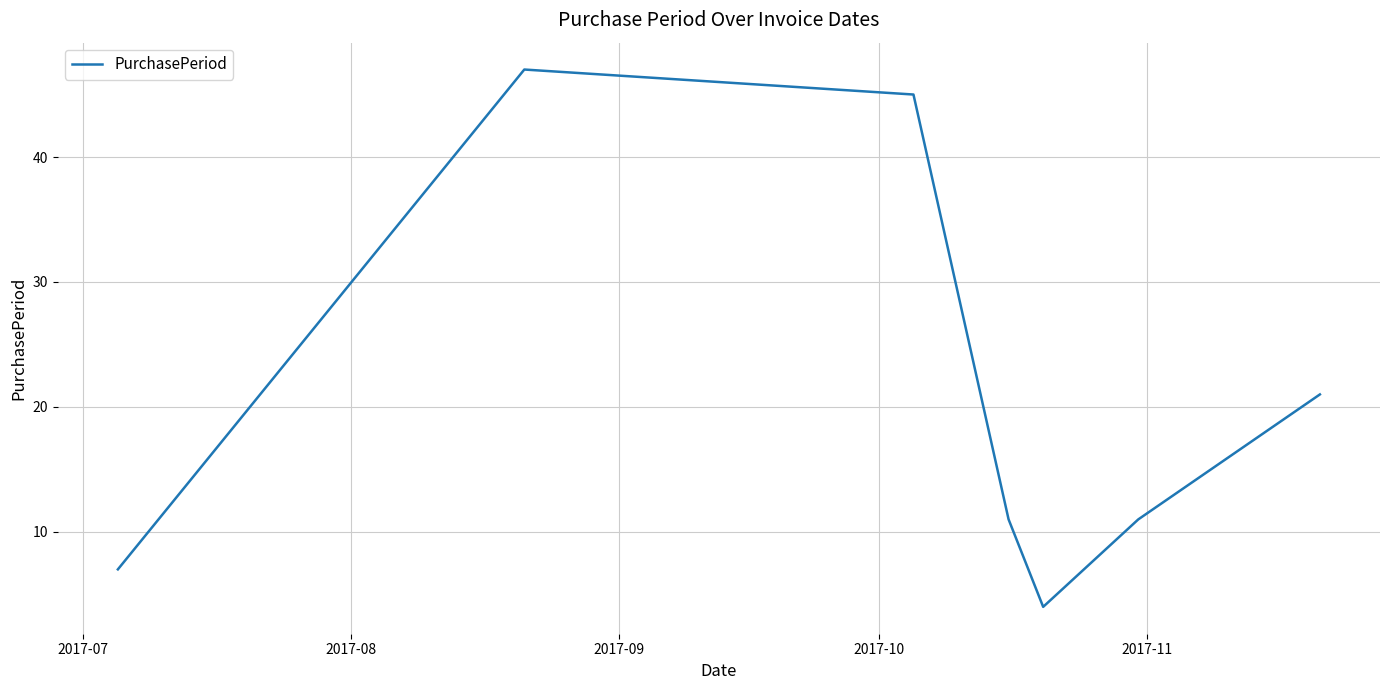

True or false: there are more than 0 points higher than both neighbors.

True